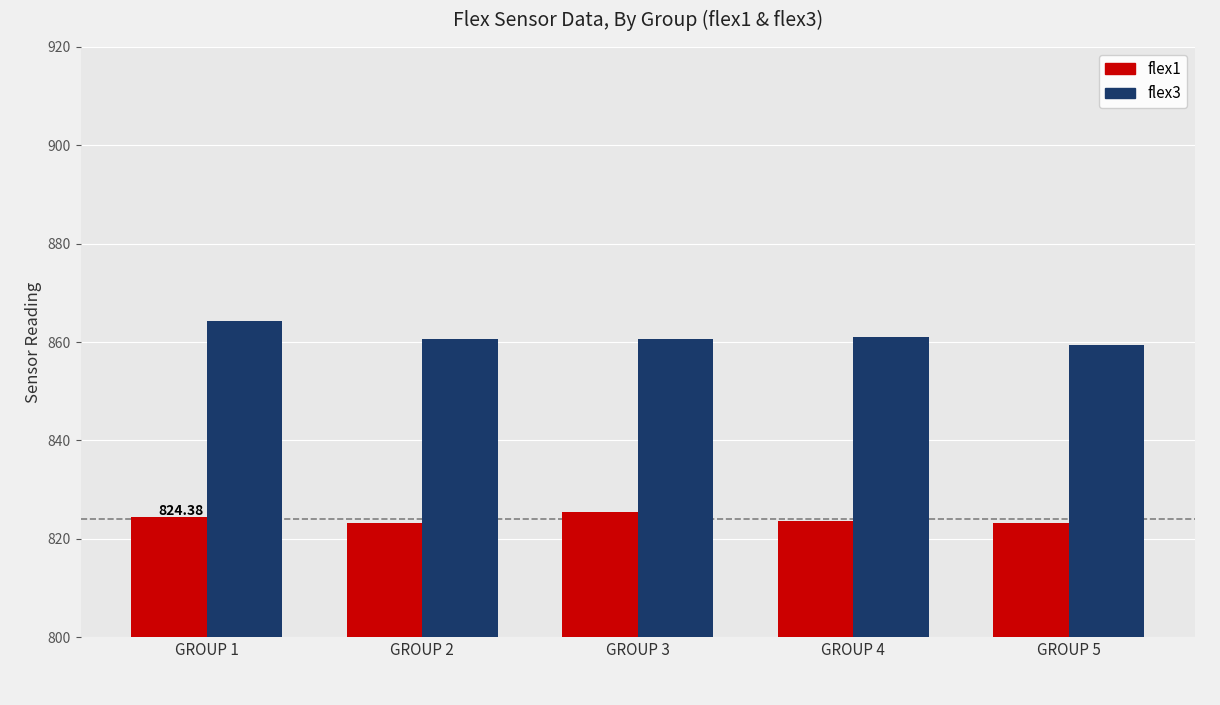

At GROUP 4, list the series in order from largest to smallest.

flex3, flex1